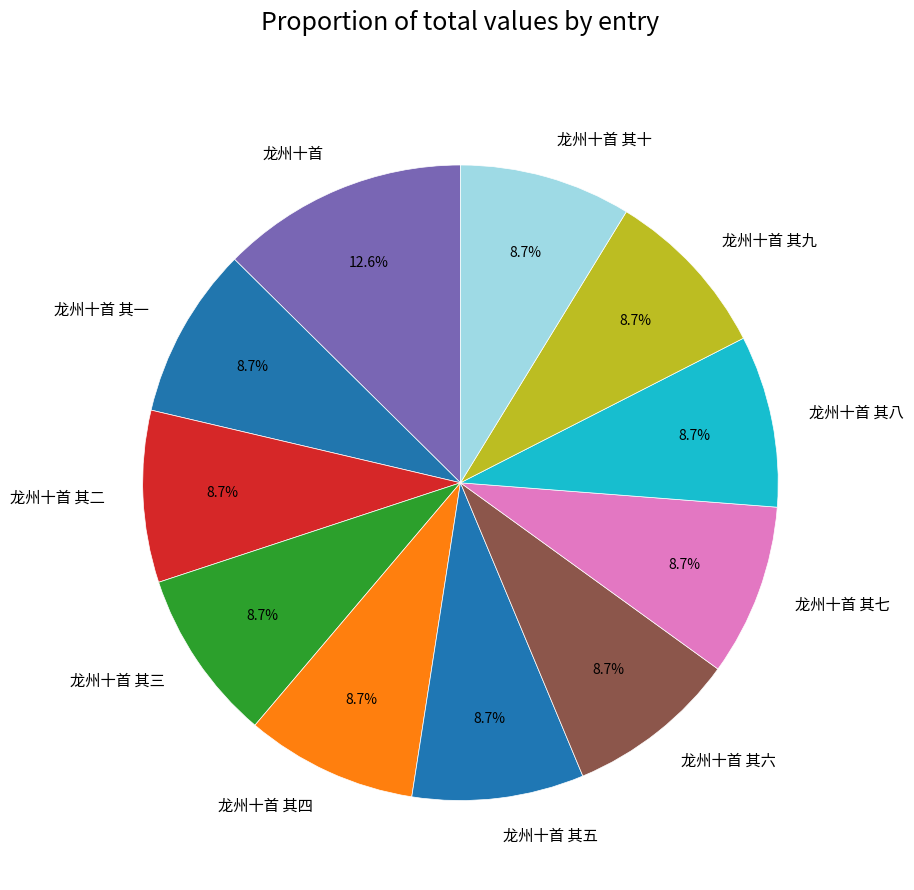

The 龙州十首 其九 slice represents 9% of the pie. True or false?

True